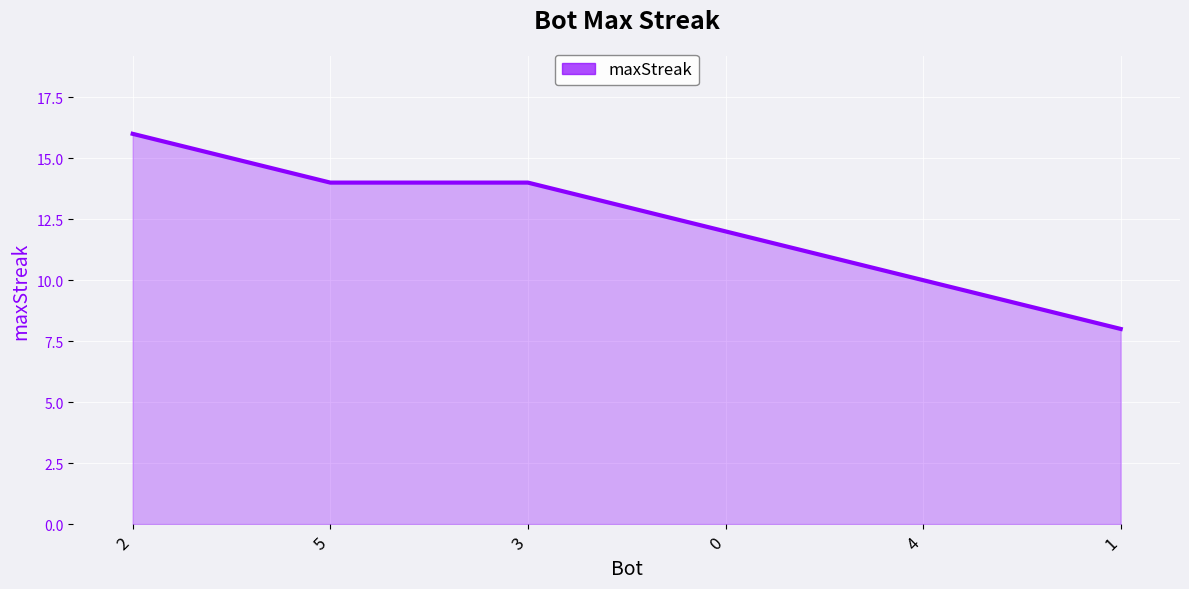

Count the values in the range 10 to 14.

4